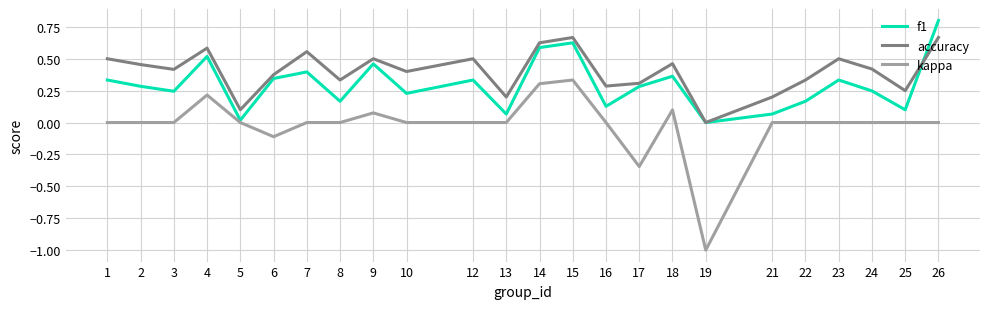

How many interior local peaks does the f1 series have?

7